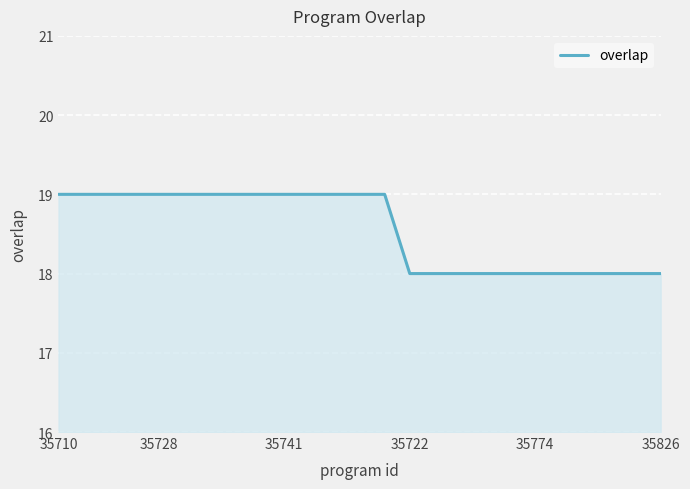

Count the values in the range 18 to 19.

25